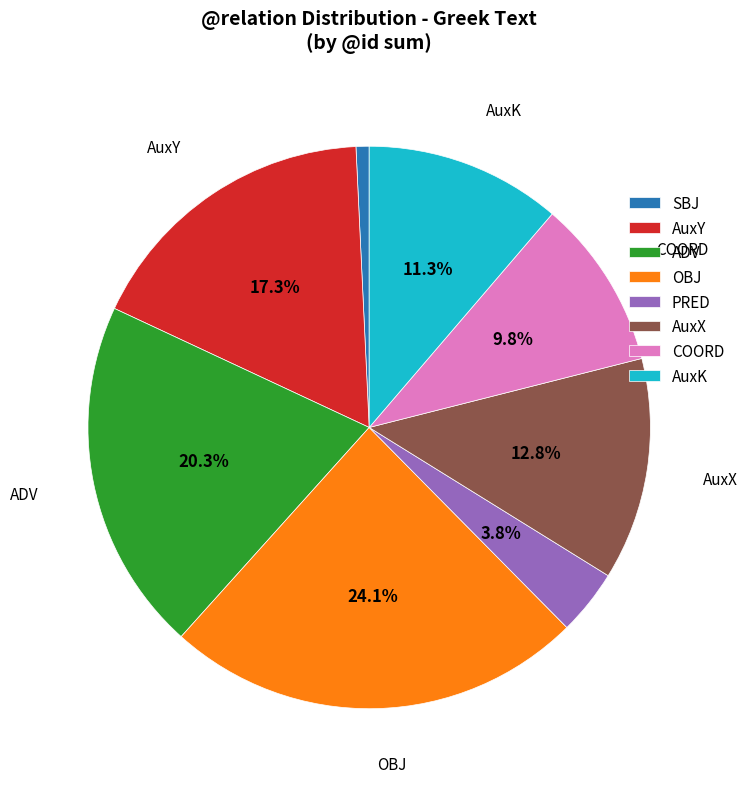

Which category has the biggest portion of the pie?

OBJ